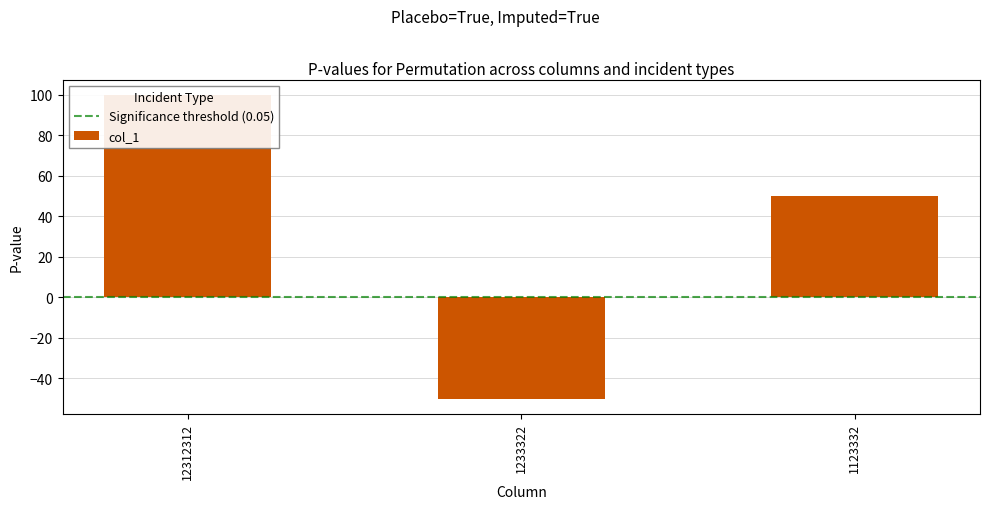

How many positive values are there?

2